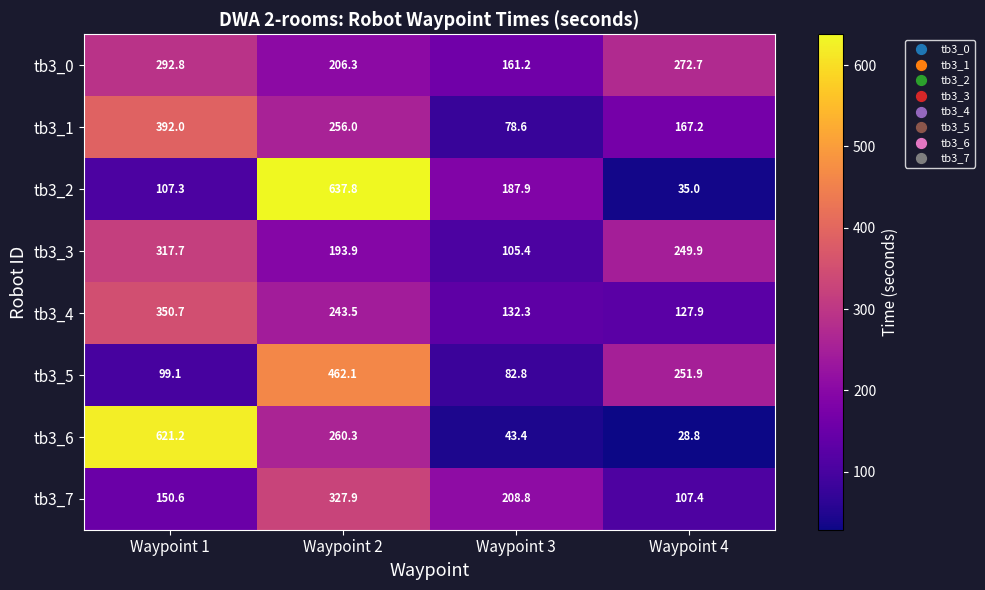

The value of tb3_1 at Waypoint 2 is 256.0. True or false?

True